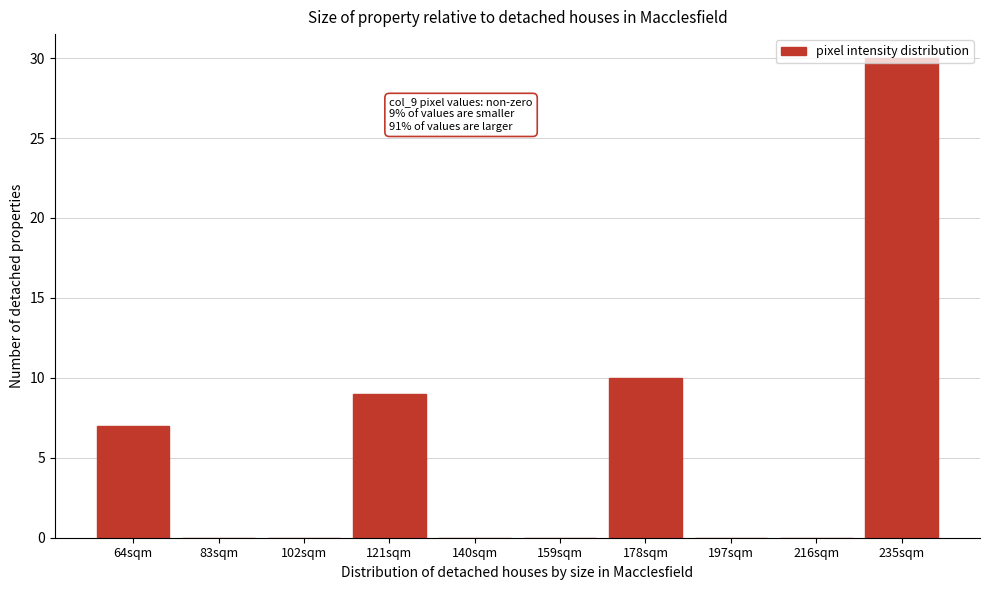

What is the change in value from 121sqm to 235sqm?

+21